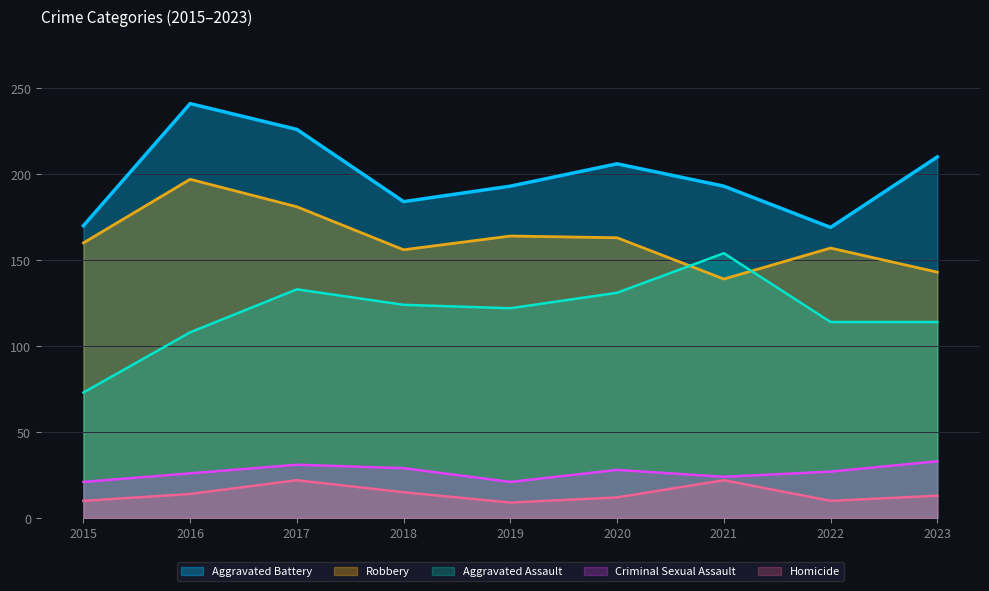

True or false: Aggravated Battery and Aggravated Assault cross at least once.

False